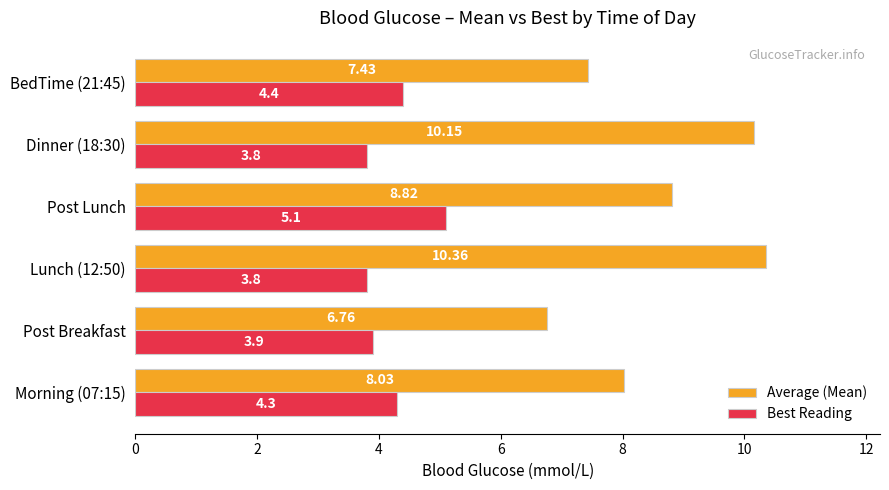

Rank the series by their average value, from lowest to highest.

Best Reading, Average (Mean)